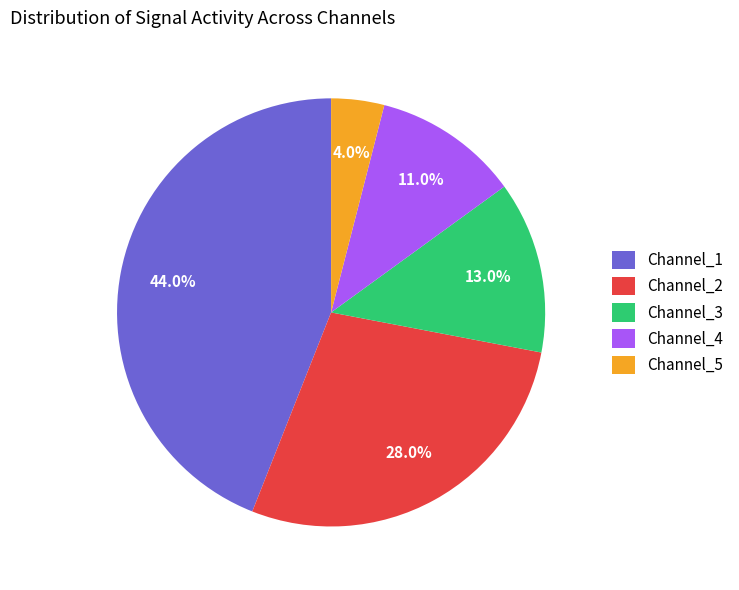

How much of the chart is everything except Channel_1?

56.0%